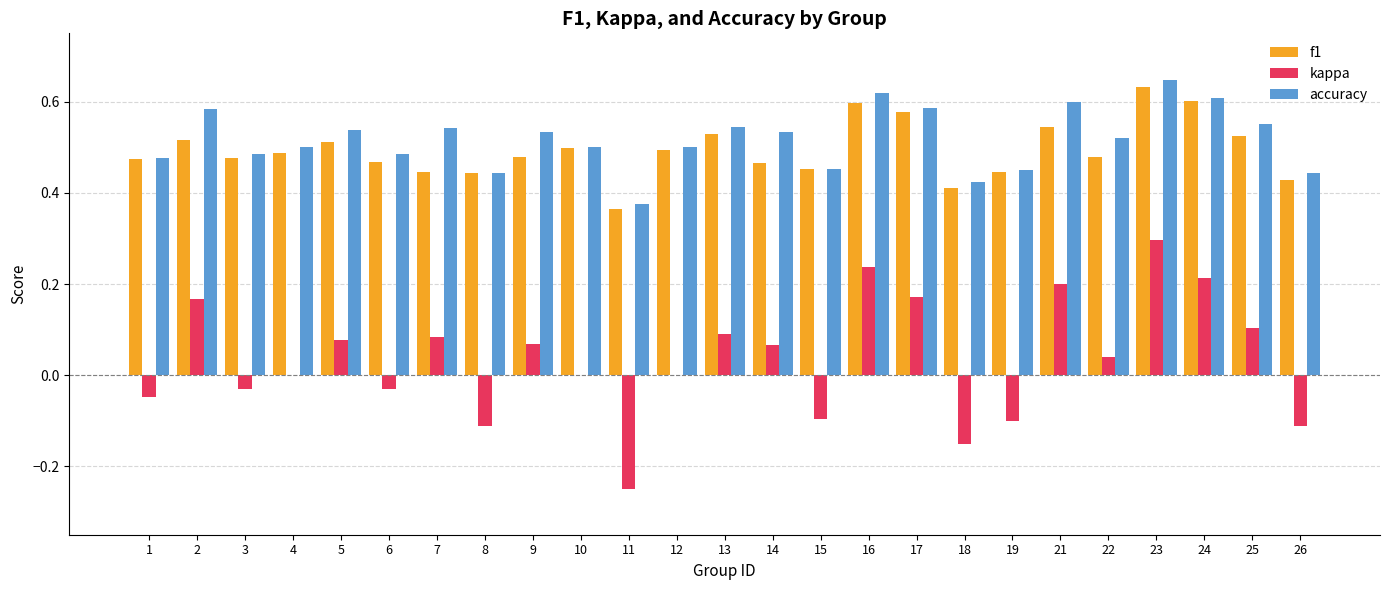

Which series changed the most between 6 and 24?

kappa